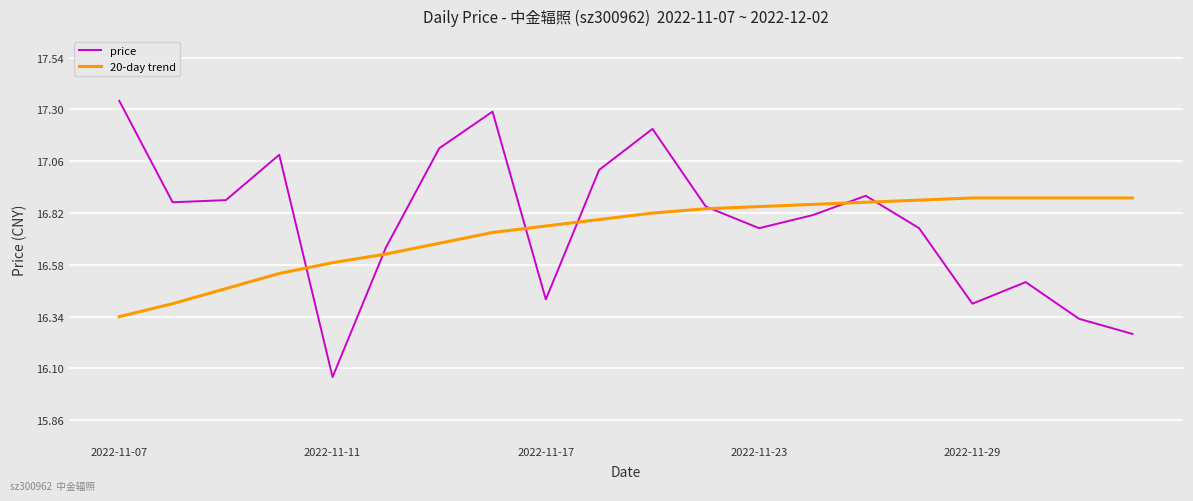

How many lines are shown in the chart?

2